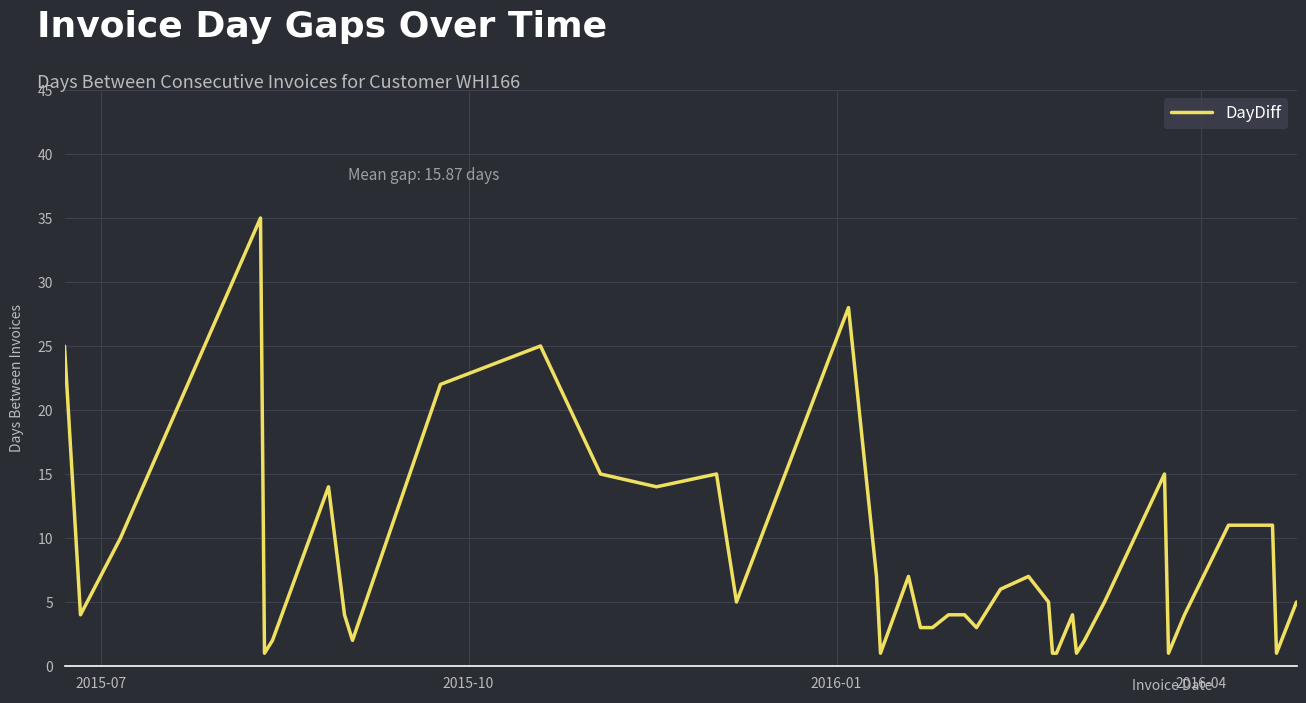

What is the difference between the maximum and minimum values?

34